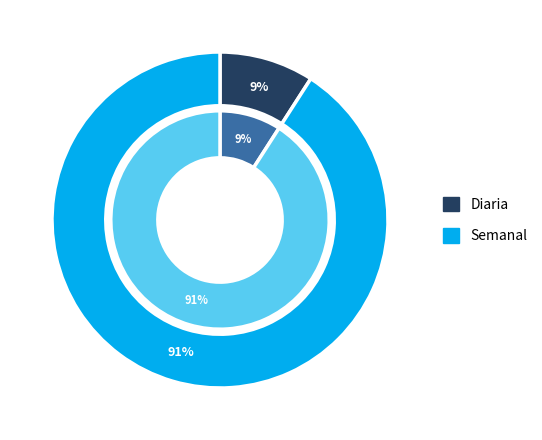

To the nearest percent, what percentage of the pie is Semanal?

91%